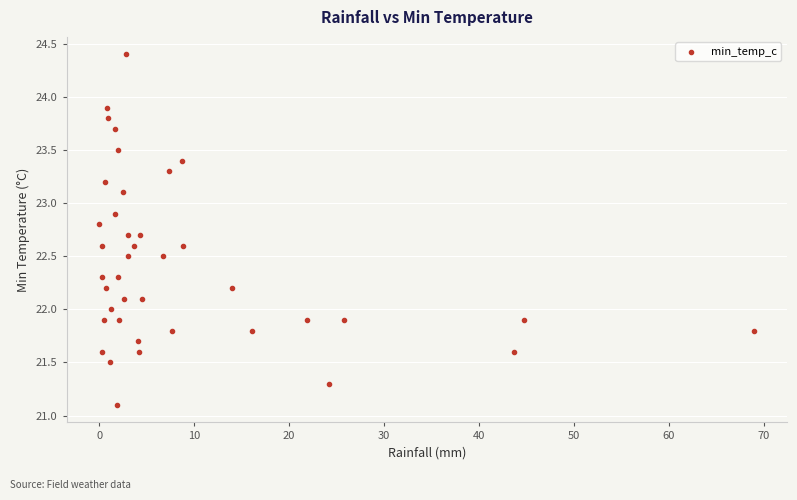

What is the range of X values (max minus min)?

69.0